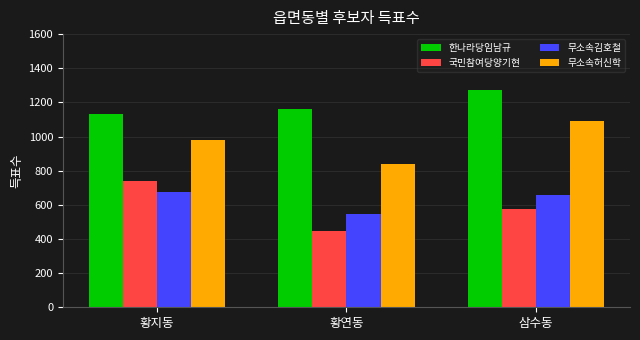

How many categories are shown in the chart?

3